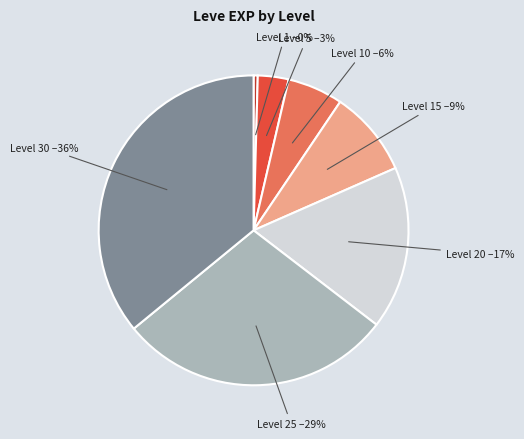

Is there a majority slice in this chart?

No